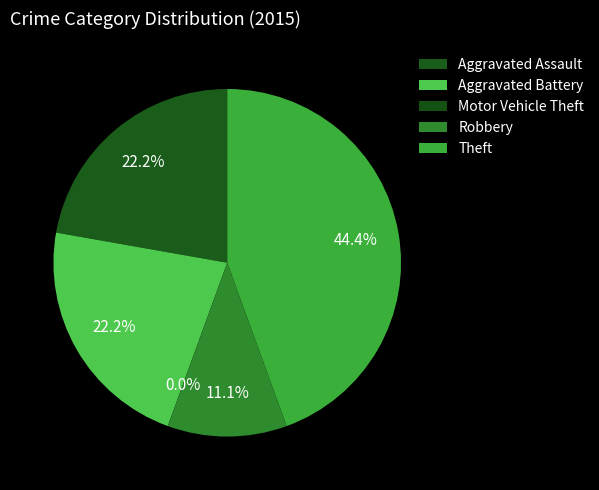

Which slice is the smallest?

Motor Vehicle Theft